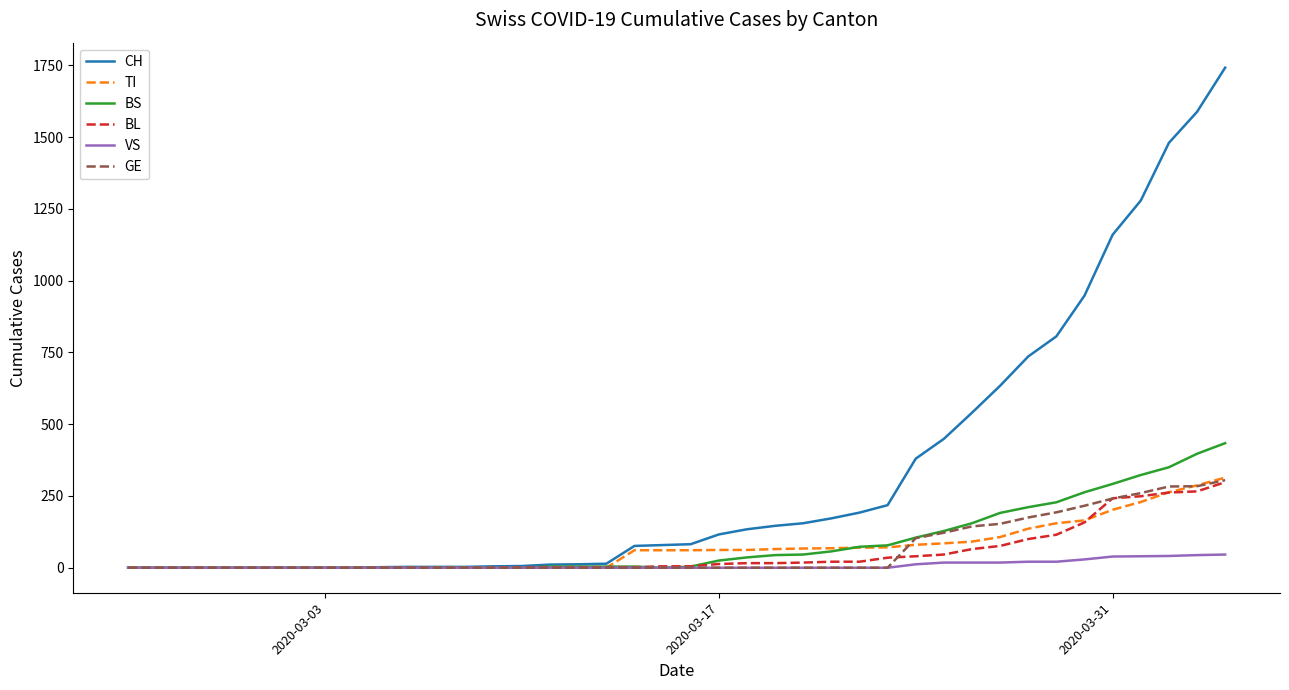

Which series has the largest range (max minus min)?

CH